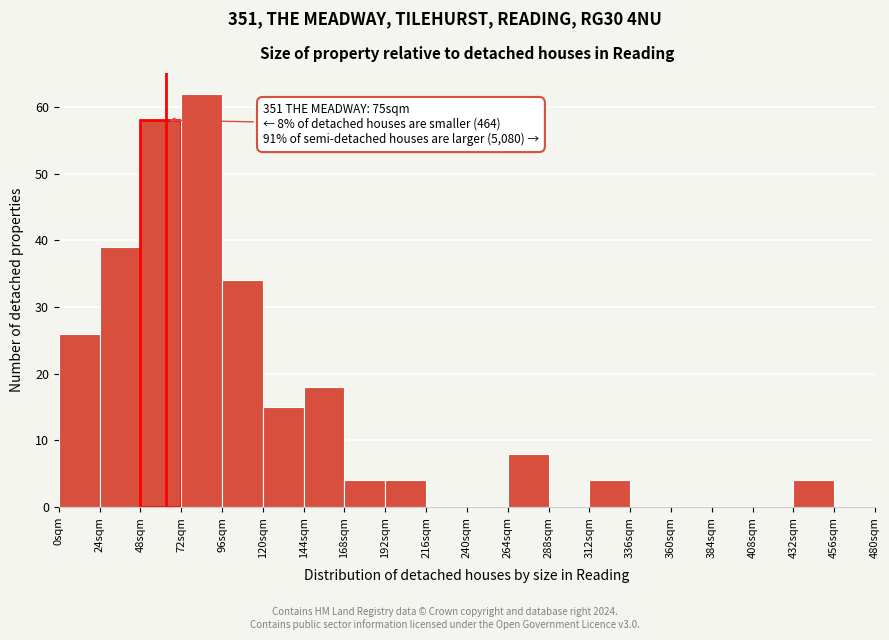

Which range on the x-axis has the tallest bar?

72 to 96